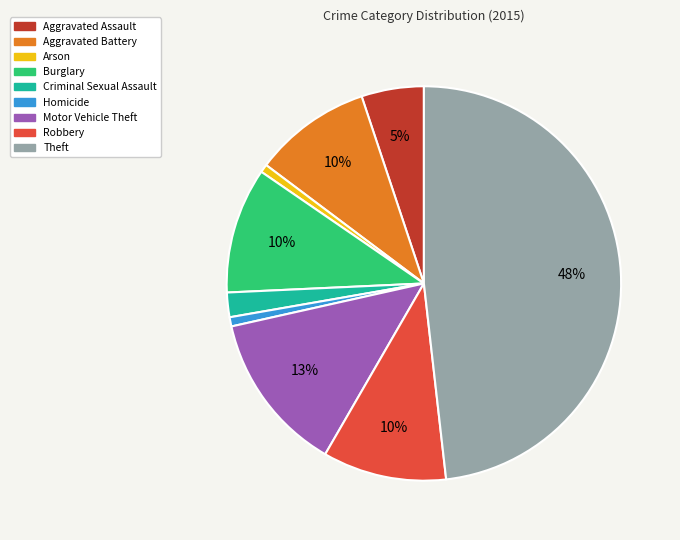

How many segments does this pie chart have?

9